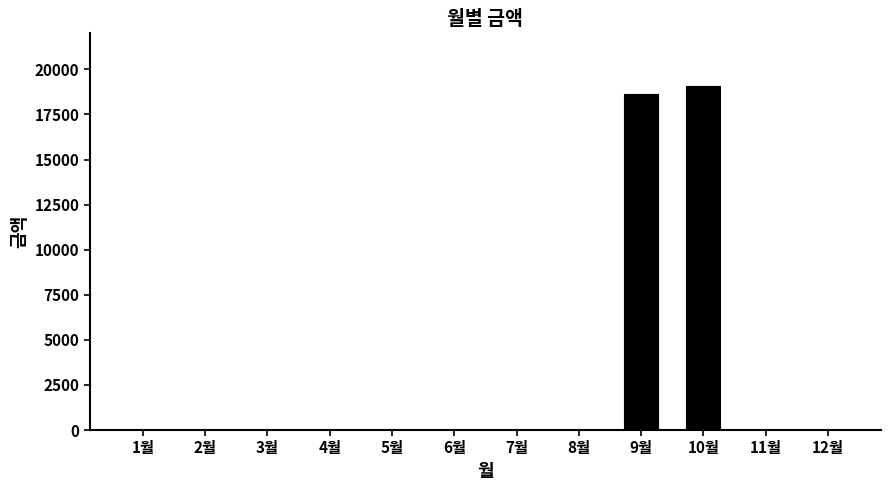

The value at 12월 is 0. True or false?

True